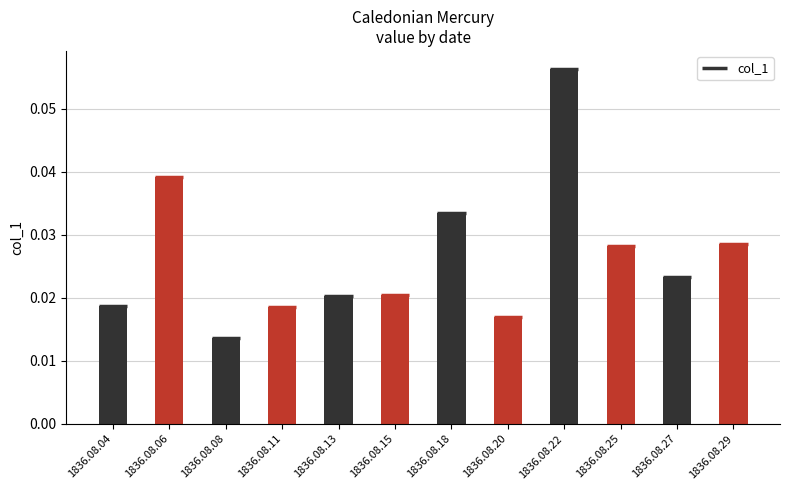

Where is the data nearest to the value 0?

1836.08.08